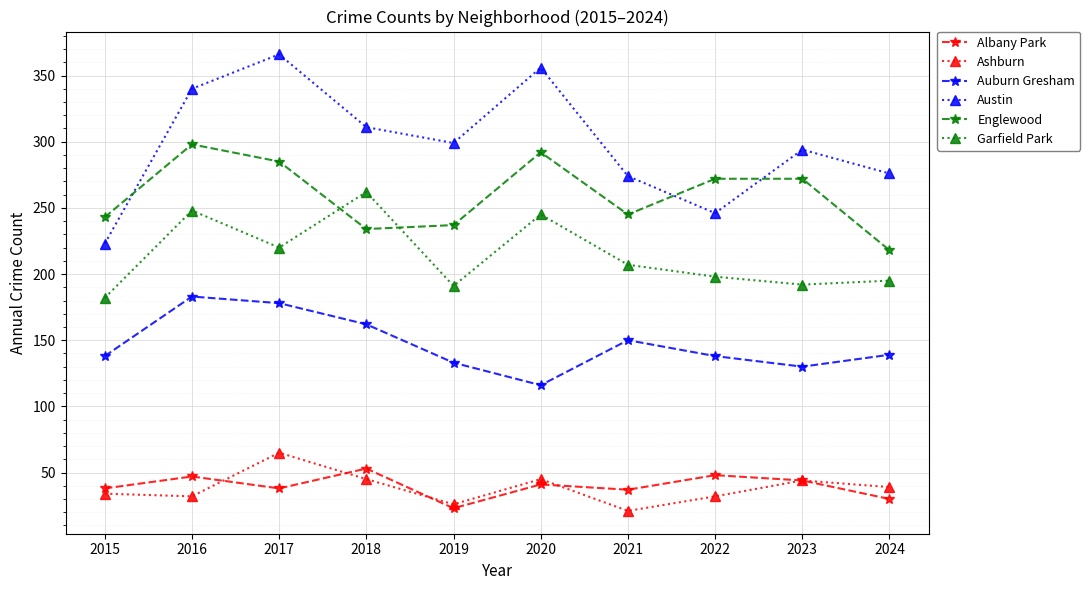

At how many categories does at least one series exceed 185?

10